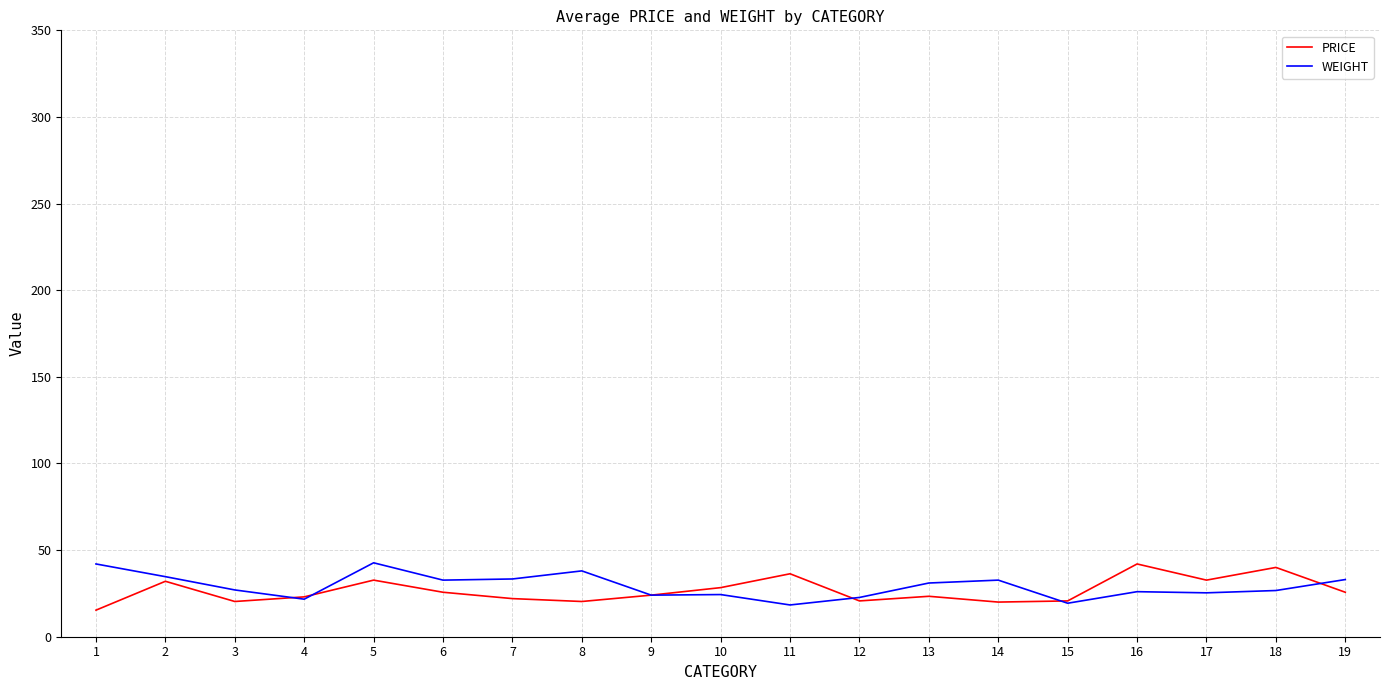

What is the sum of all PRICE values?

505.0